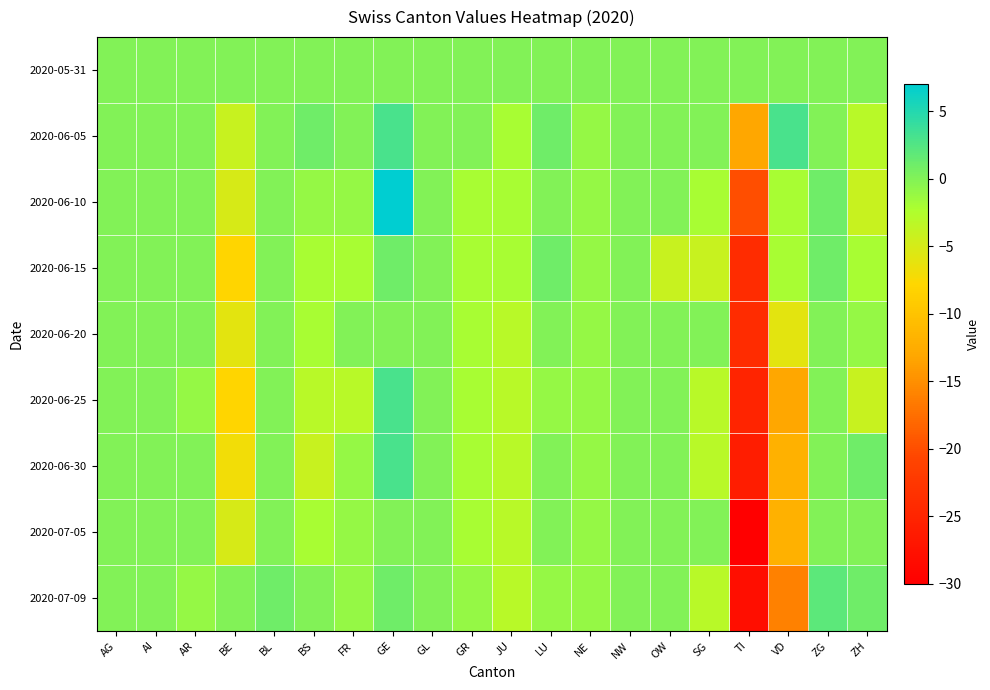

Reading left to right, what are all the values shown in this chart?

2020-05-31: AG=0	AI=0	AR=0	BE=0	BL=0	BS=0	FR=0	GE=0	GL=0	GR=0	JU=0	LU=0	NE=0	NW=0	OW=0	SG=0	TI=0	VD=0	ZG=0	ZH=0
2020-06-05: AG=0	AI=0	AR=0	BE=-4	BL=0	BS=1	FR=0	GE=3	GL=0	GR=0	JU=-2	LU=1	NE=-1	NW=0	OW=0	SG=0	TI=-13	VD=3	ZG=0	ZH=-3
2020-06-10: AG=0	AI=0	AR=0	BE=-5	BL=0	BS=-1	FR=-1	GE=7	GL=0	GR=-2	JU=-2	LU=0	NE=-1	NW=0	OW=0	SG=-2	TI=-20	VD=-2	ZG=1	ZH=-4
2020-06-15: AG=0	AI=0	AR=0	BE=-8	BL=0	BS=-2	FR=-2	GE=1	GL=0	GR=-2	JU=-2	LU=1	NE=-1	NW=0	OW=-4	SG=-4	TI=-24	VD=-2	ZG=1	ZH=-2
2020-06-20: AG=0	AI=0	AR=0	BE=-6	BL=0	BS=-2	FR=0	GE=0	GL=0	GR=-2	JU=-3	LU=0	NE=-1	NW=0	OW=0	SG=0	TI=-24	VD=-6	ZG=0	ZH=-1
2020-06-25: AG=0	AI=0	AR=-1	BE=-8	BL=0	BS=-3	FR=-3	GE=3	GL=0	GR=-2	JU=-3	LU=-1	NE=-1	NW=0	OW=0	SG=-3	TI=-25	VD=-13	ZG=0	ZH=-4
2020-06-30: AG=0	AI=0	AR=0	BE=-7	BL=0	BS=-4	FR=-1	GE=3	GL=0	GR=-2	JU=-3	LU=0	NE=-1	NW=0	OW=0	SG=-3	TI=-26	VD=-12	ZG=0	ZH=1
2020-07-05: AG=0	AI=0	AR=0	BE=-5	BL=0	BS=-2	FR=-1	GE=0	GL=0	GR=-2	JU=-3	LU=0	NE=-1	NW=0	OW=0	SG=0	TI=-30	VD=-12	ZG=0	ZH=0
2020-07-09: AG=0	AI=0	AR=-1	BE=0	BL=1	BS=0	FR=-1	GE=1	GL=0	GR=-1	JU=-3	LU=-1	NE=-1	NW=0	OW=0	SG=-3	TI=-28	VD=-16	ZG=2	ZH=1